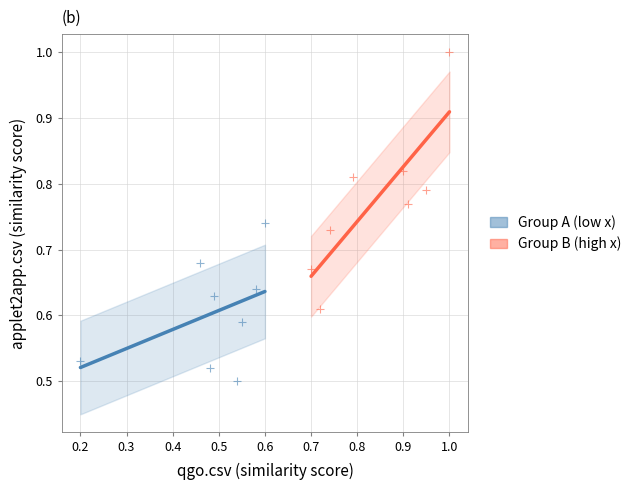

What are all the series names shown in the legend?

Group A (low x), Group B (high x)